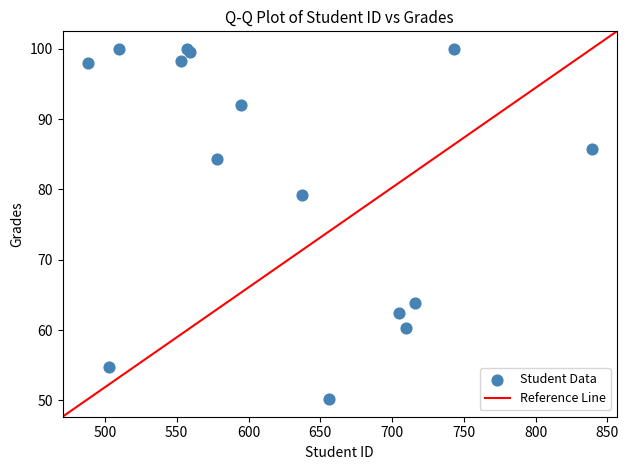

What Y value in the scatter plot is closest to 75?

79.2